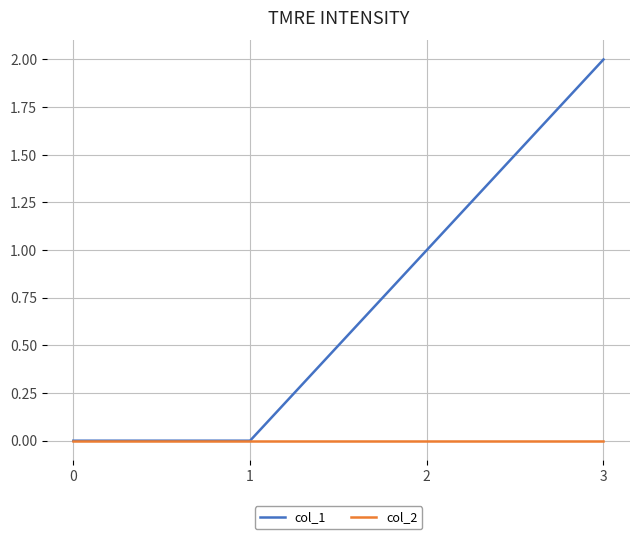

Is the value of col_2 at 2 greater than the value of col_1 at 3?

No